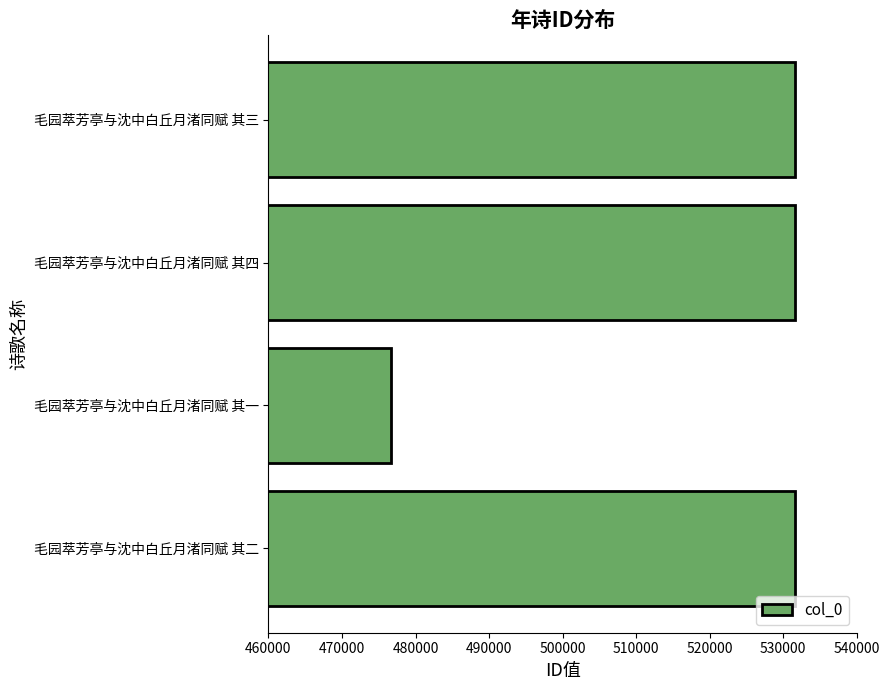

What is the sum of all values?

2071298